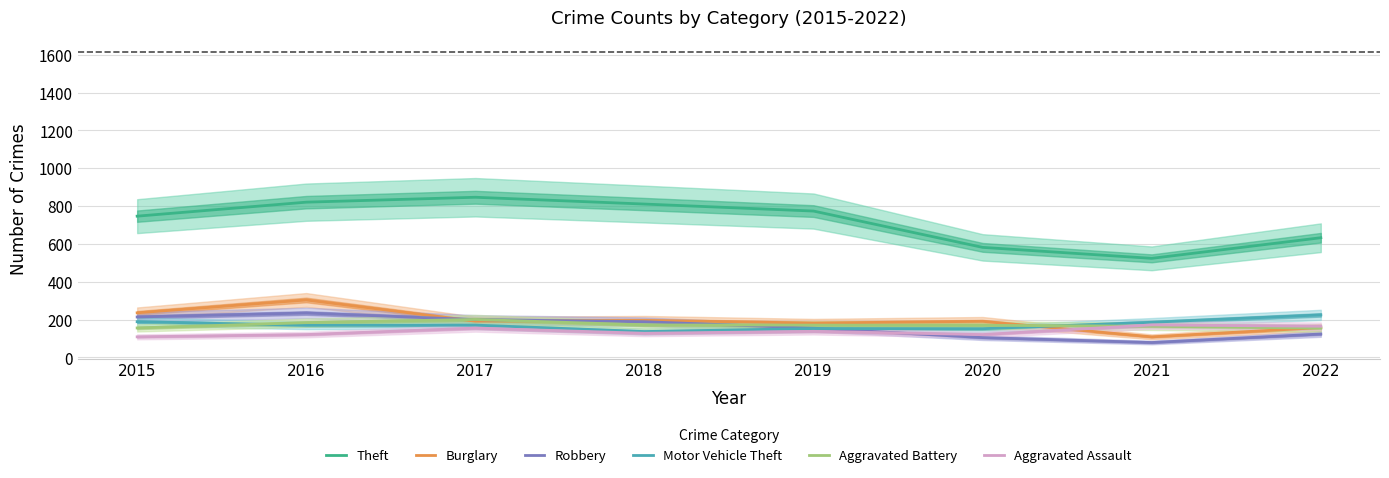

List the labels in order of Robbery value, smallest first.

2021, 2020, 2022, 2019, 2018, 2017, 2015, 2016